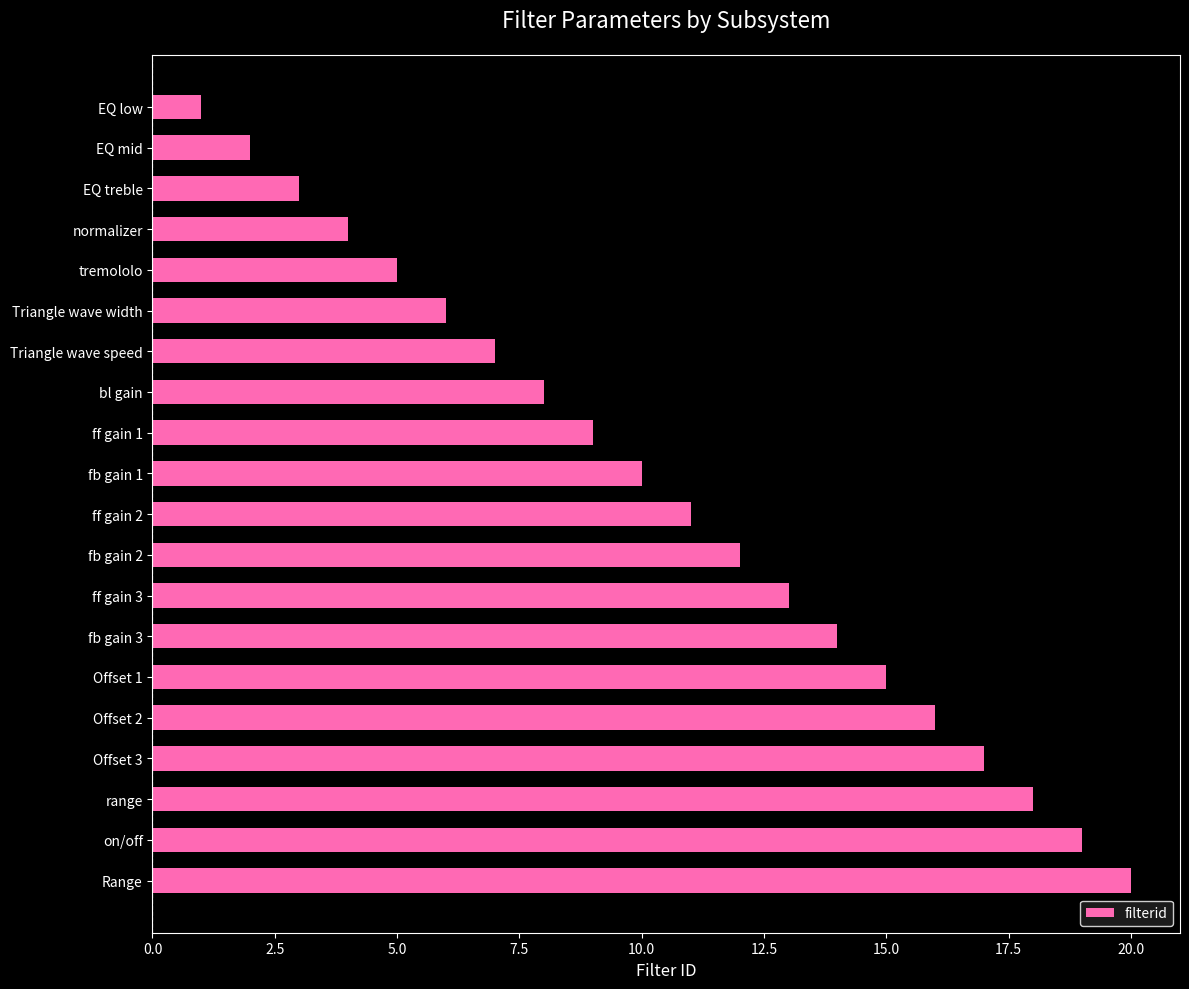

Is it true that the value at Offset 1 is 9?

False